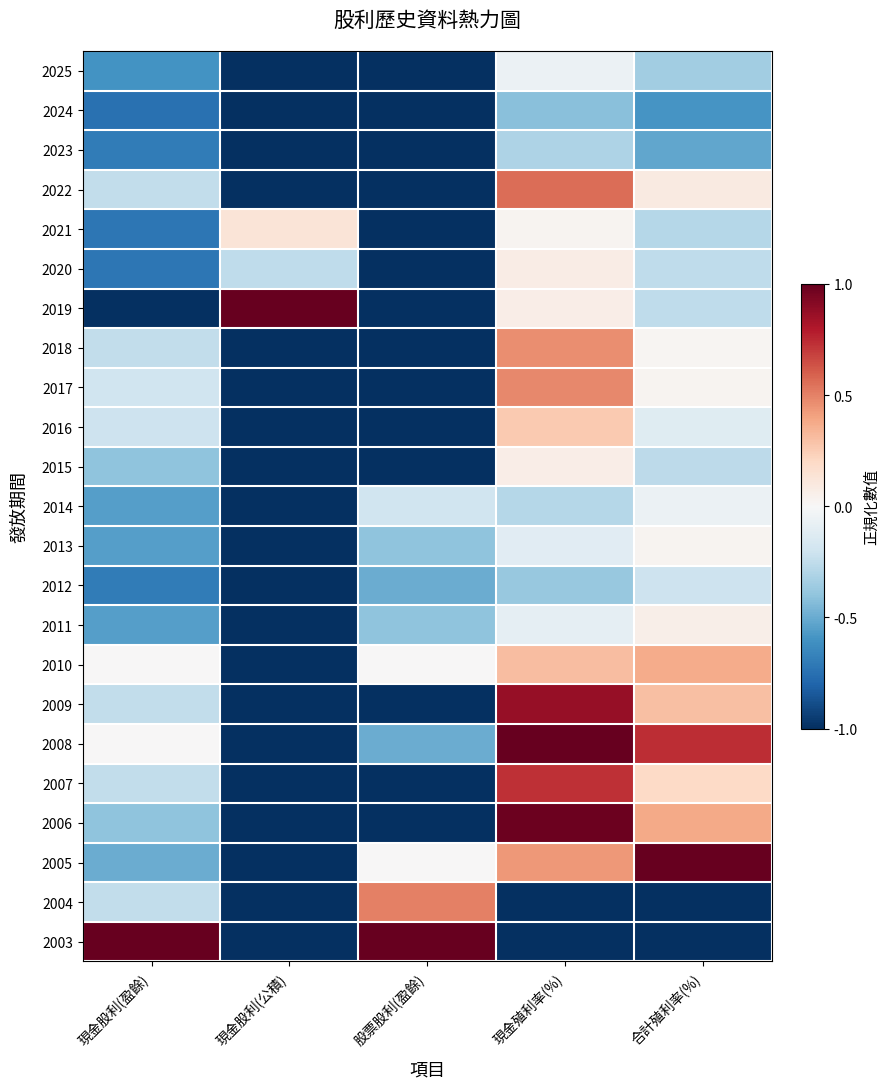

How many data points does each series have?

5